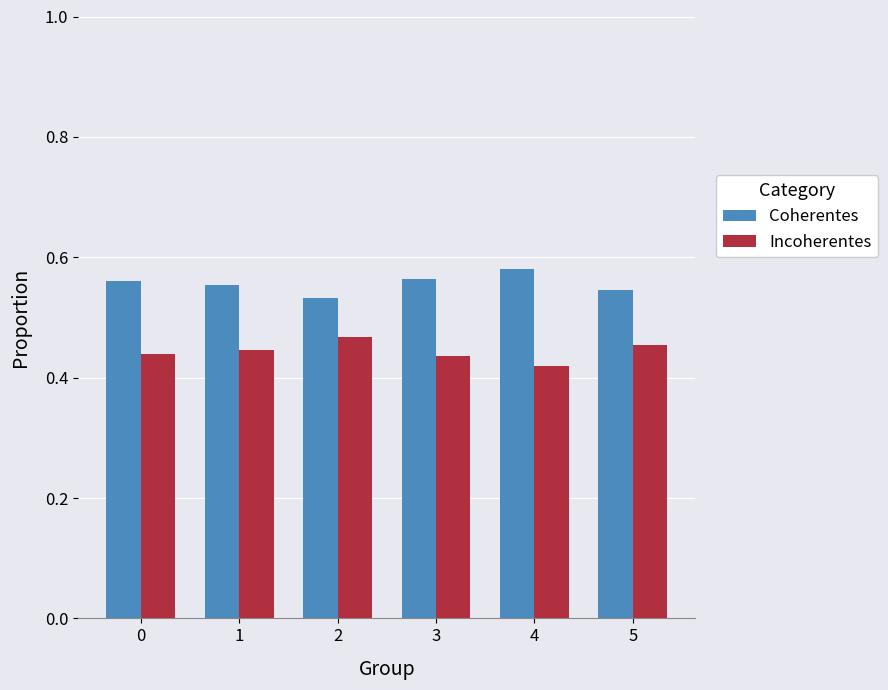

What is the sum of all Coherentes values?

3.3